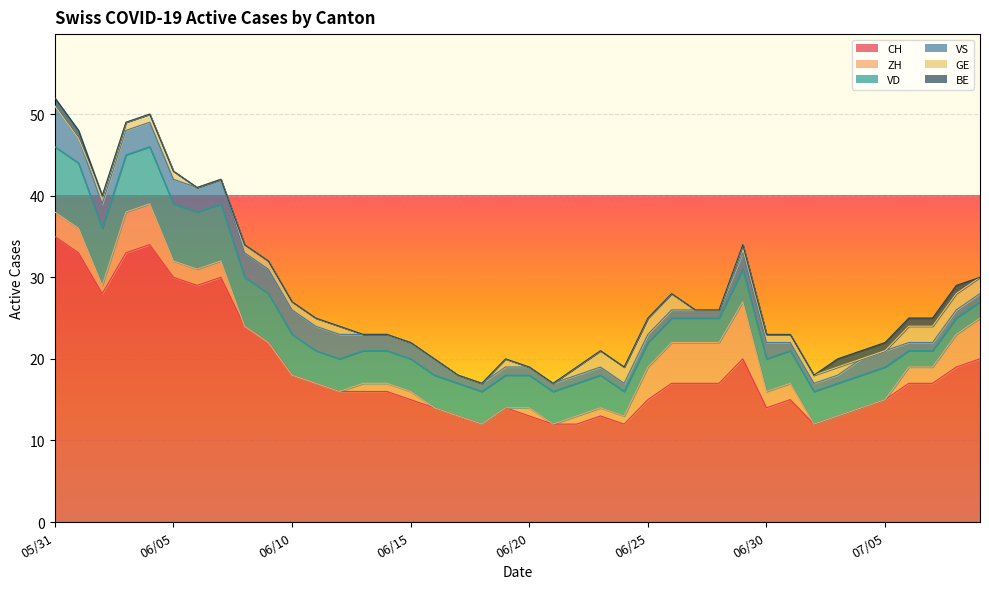

True or false: VD has more than 2 interior local peaks.

False